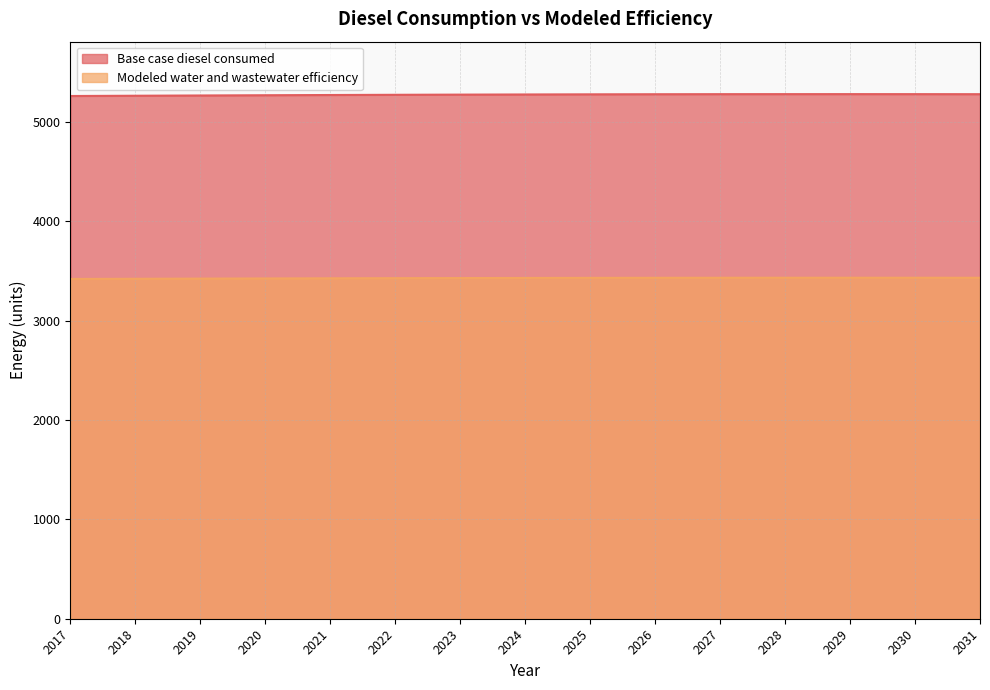

True or false: Modeled water and wastewater efficiency has more than 0 points higher than both neighbors.

True